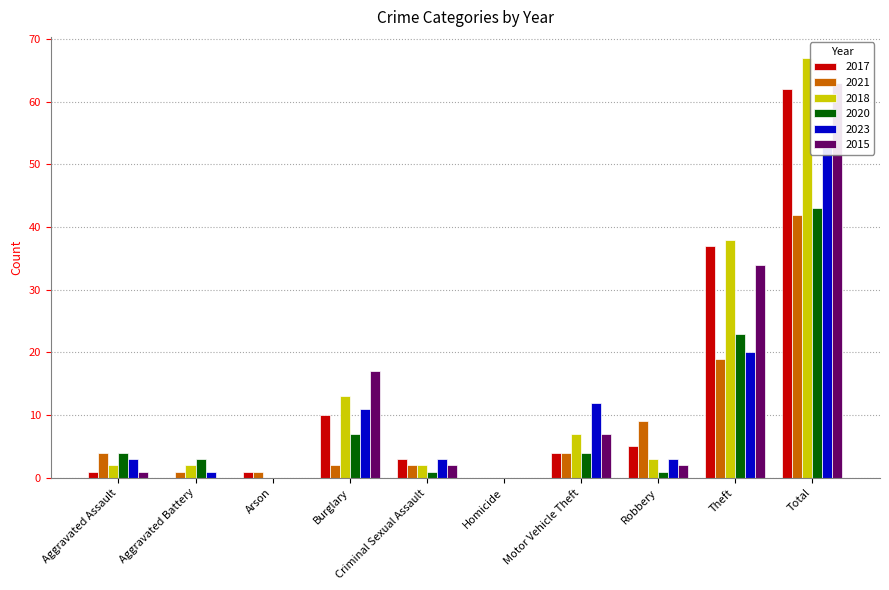

How many values in 2020 are above zero?

8